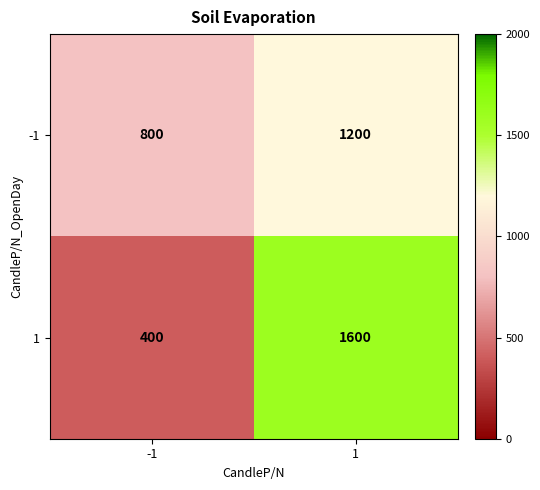

What is the difference between the highest and lowest values at -1?

400